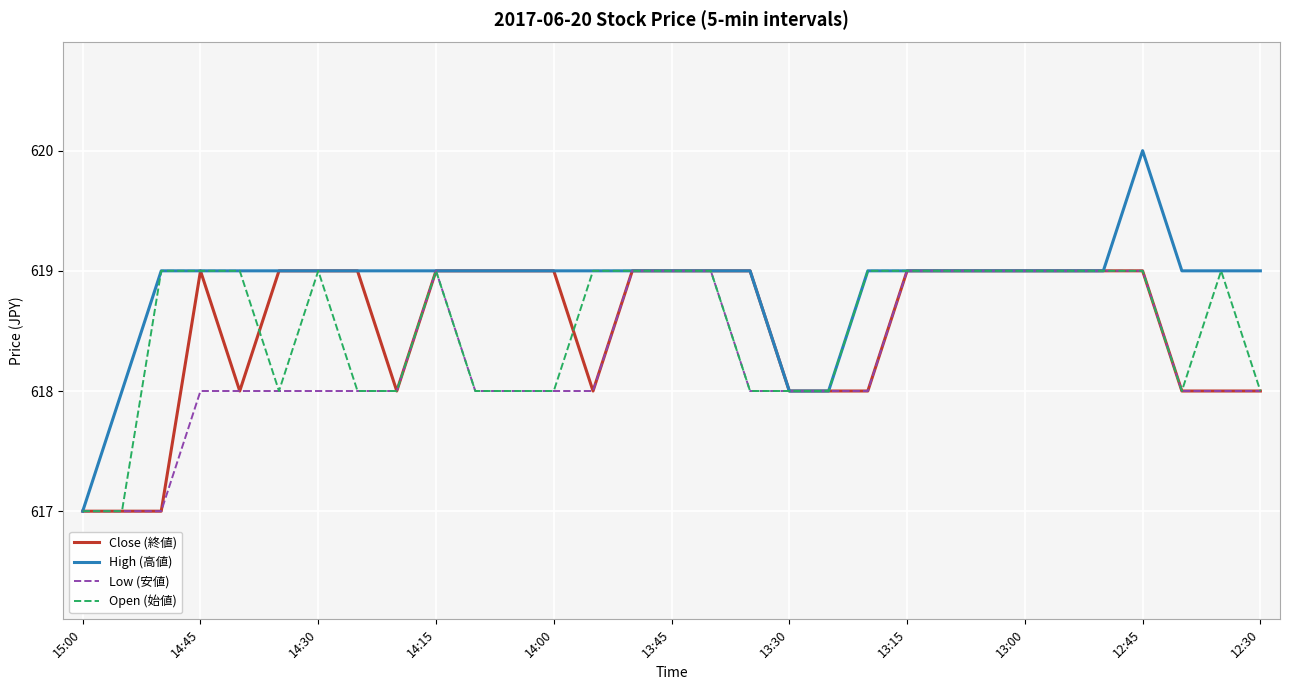

Which series has the largest total across all categories?

High (高値)